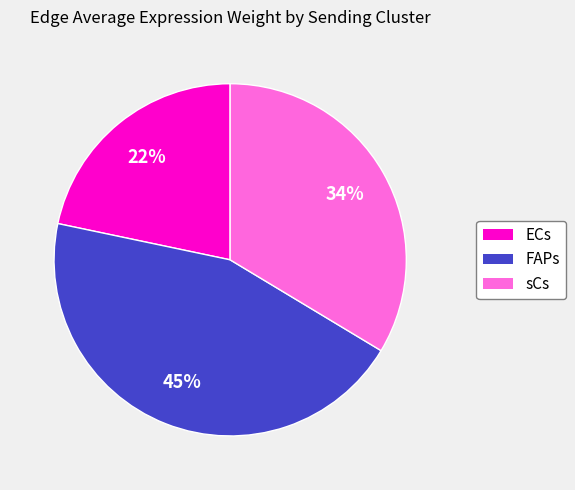

What is the smallest slice in the pie chart?

ECs